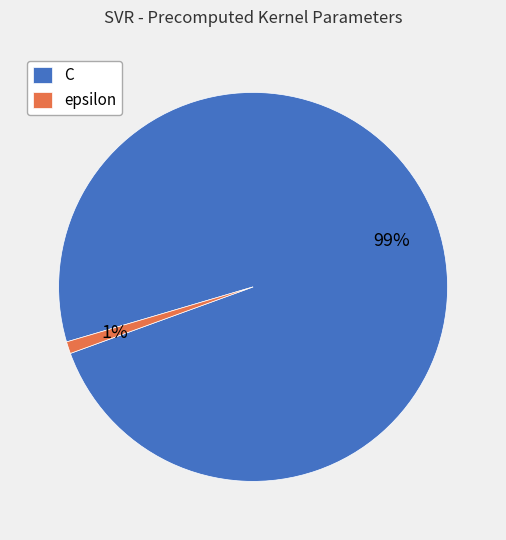

To the nearest percent, what portion does epsilon represent?

1%